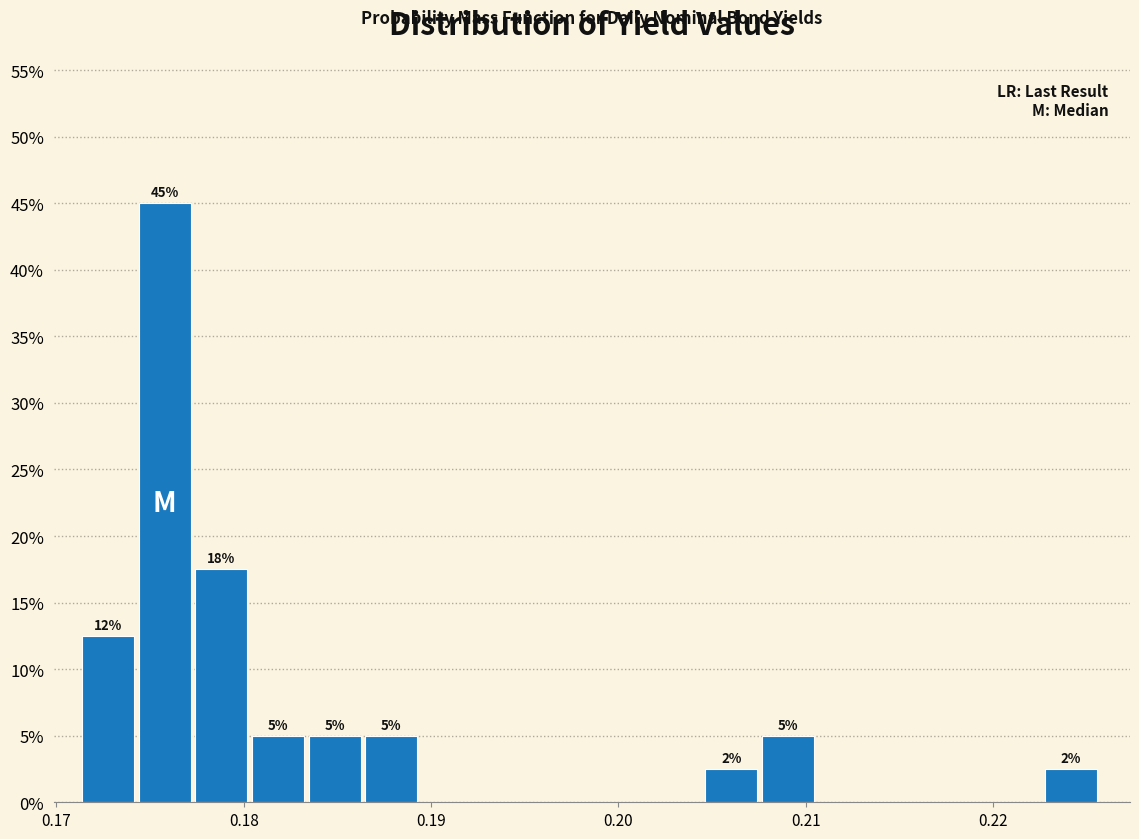

Around what value on the x-axis is the tallest bar? Give the approximate position of its centre, as read against the axis.

0.176